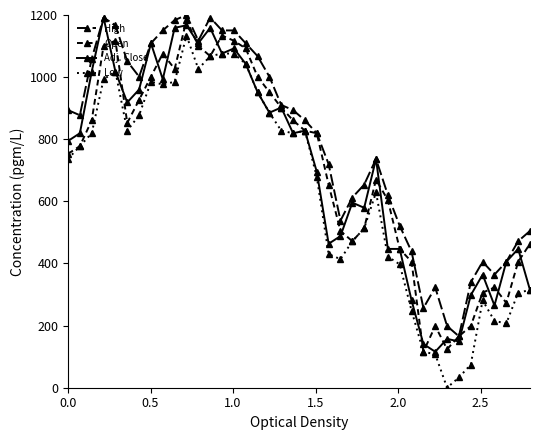

How many data points in Low are less than 777?

20